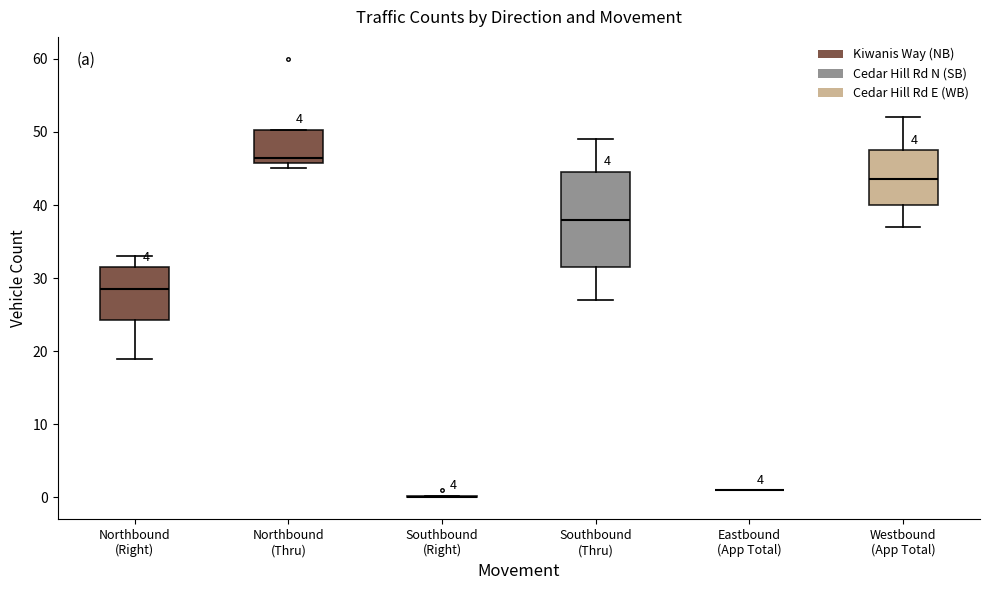

Reading left to right, transcribe this box plot: for each box, give where its median line is, the range the box spans, and where its two whiskers end, as read against the y-axis. The values are not printed on the chart, so give them approximately, as read against the axis.

Northbound (Right): median 29, box 24 to 32, whiskers 19 to 33
Northbound (Thru): median 47, box 46 to 50, whiskers 45 to 50
Southbound (Right): box collapsed to a line at 0, whiskers 0 to 0
Southbound (Thru): median 38, box 32 to 45, whiskers 27 to 49
Eastbound (App Total): box collapsed to a line at 1, whiskers 1 to 1
Westbound (App Total): median 44, box 40 to 48, whiskers 37 to 52